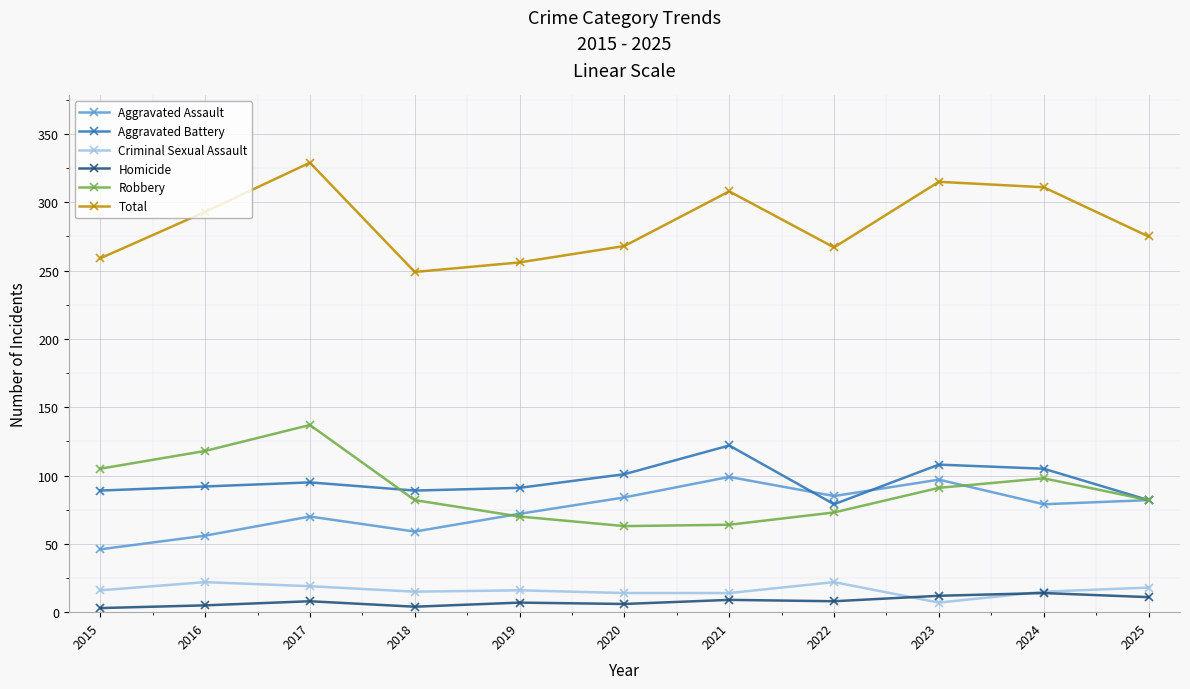

What are all the series names shown in the legend?

Aggravated Assault, Aggravated Battery, Criminal Sexual Assault, Homicide, Robbery, Total